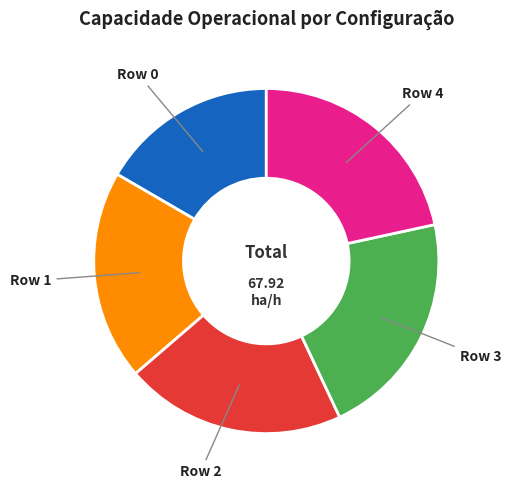

The Row 2 slice represents 21% of the pie. True or false?

True